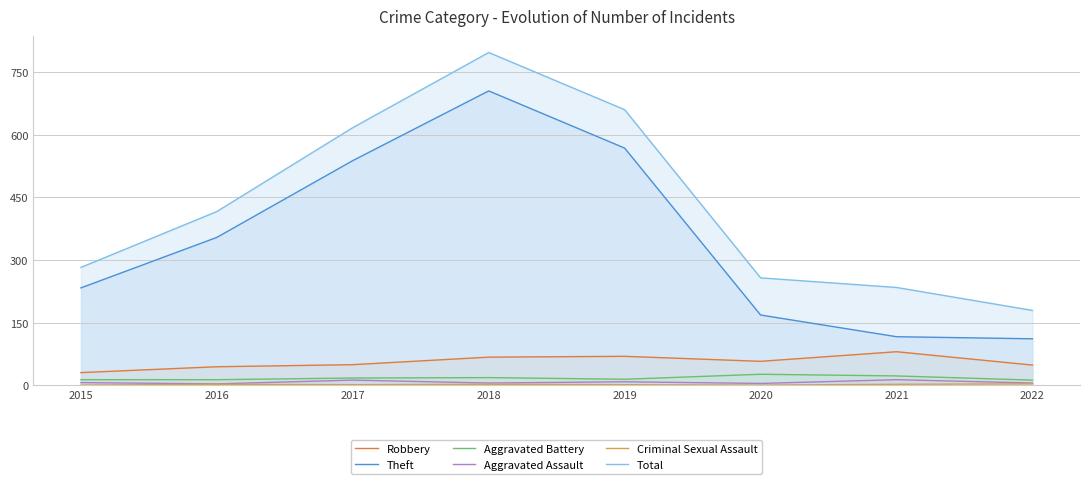

True or false: Criminal Sexual Assault and Theft cross at least once.

False